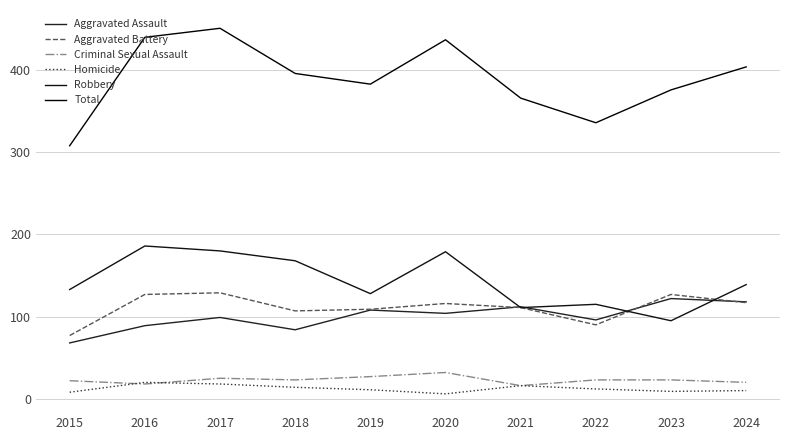

In Aggravated Assault, how many points are lower than both neighbors (excluding endpoints)?

3